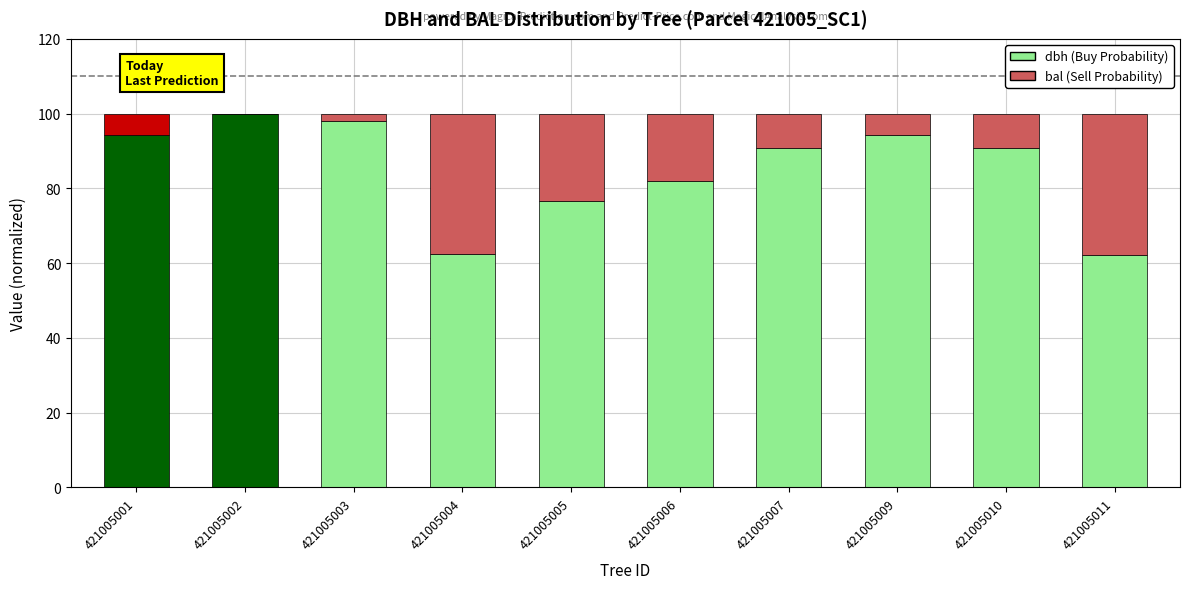

What is the maximum value for dbh (Buy Probability)?

100.0